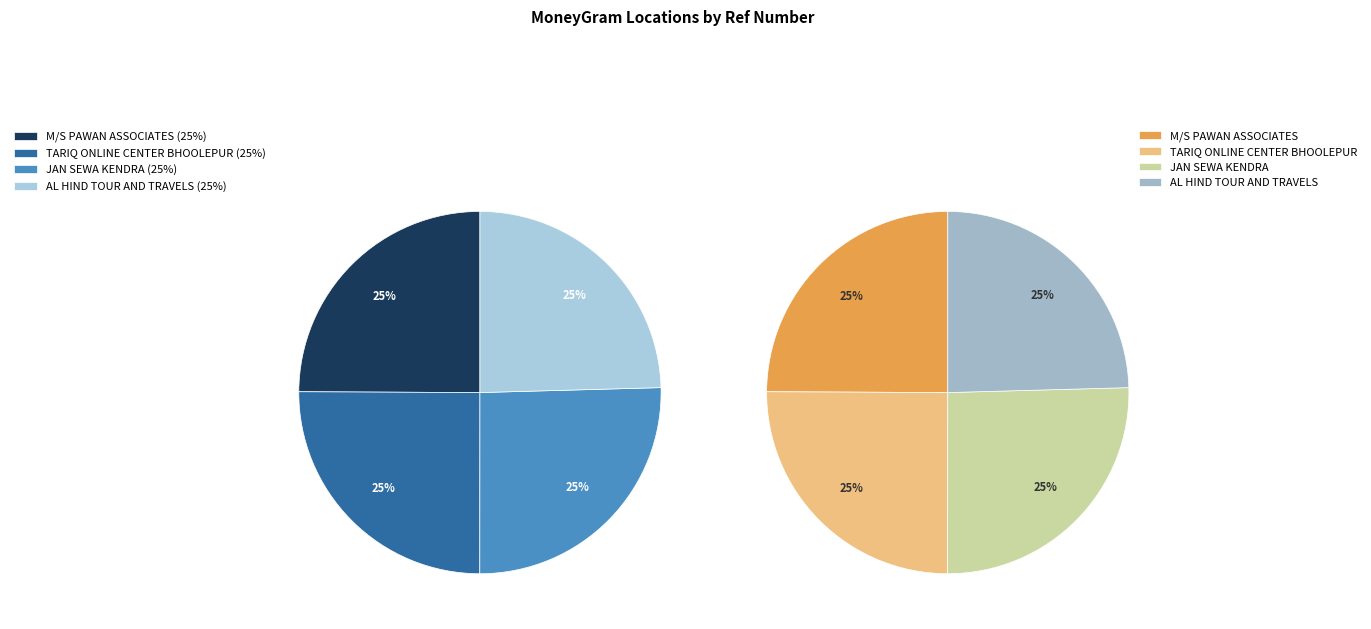

Combined, what portion of the pie is JAN SEWA KENDRA and M/S PAWAN ASSOCIATES?

50.4%